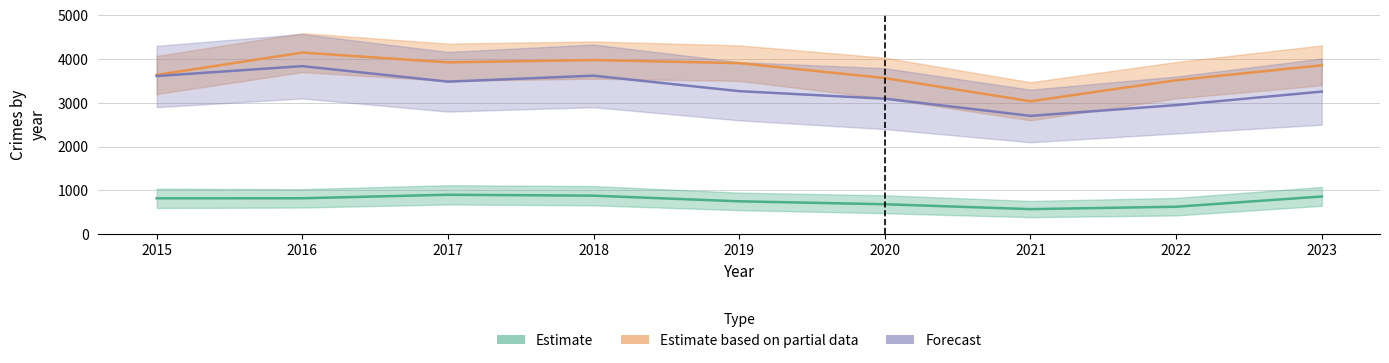

Which series has the largest total across all categories?

Estimate based on partial data